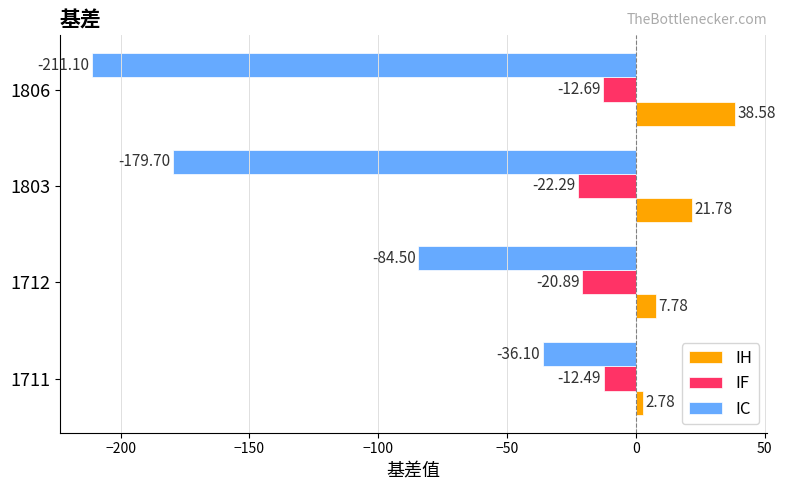

Which series has the largest total across all categories?

IH